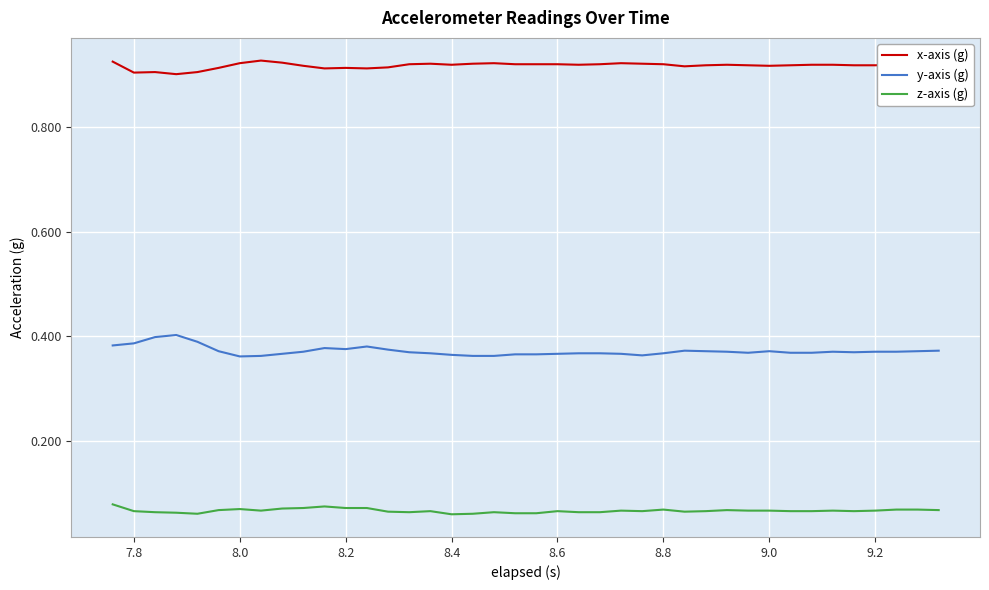

True or false: x-axis (g) and y-axis (g) intersect in this chart.

False